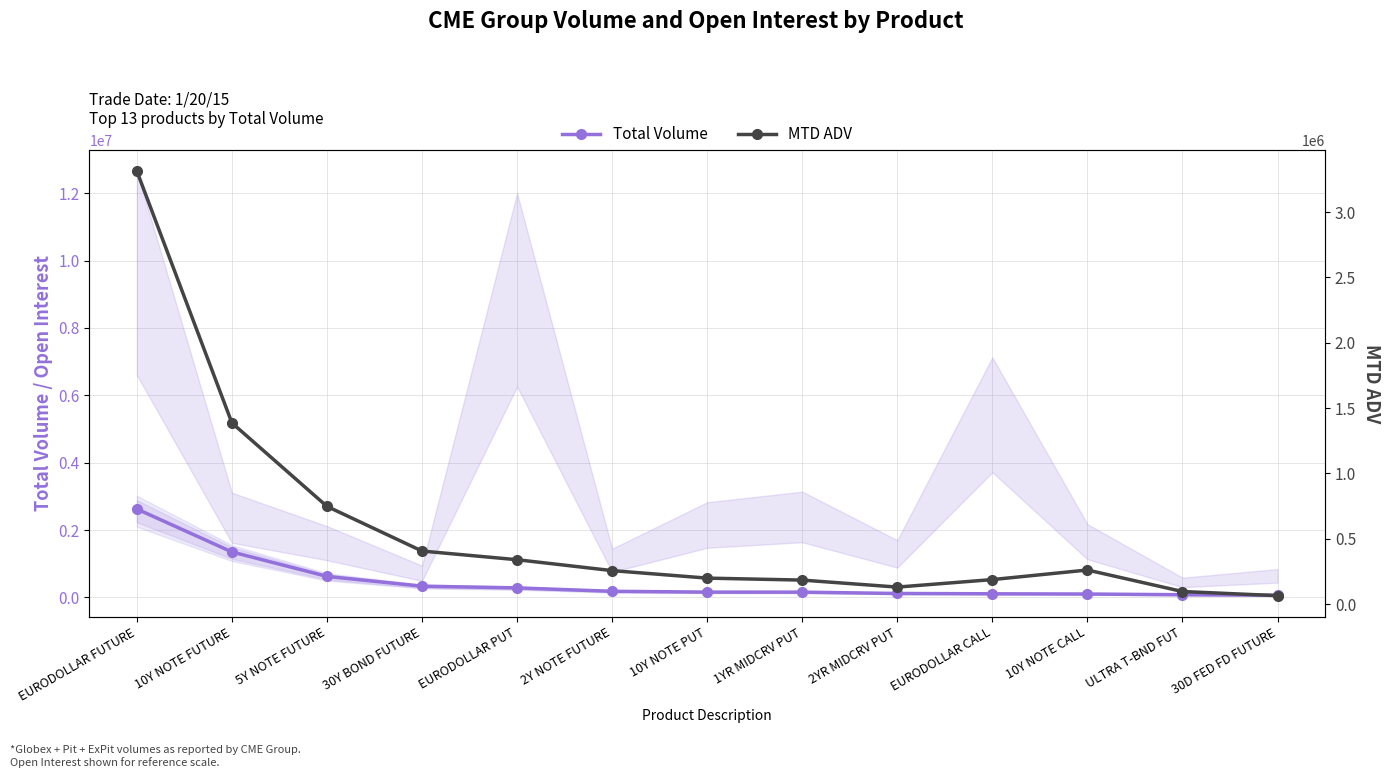

True or false: Total Volume has more than 0 interior local peaks.

False